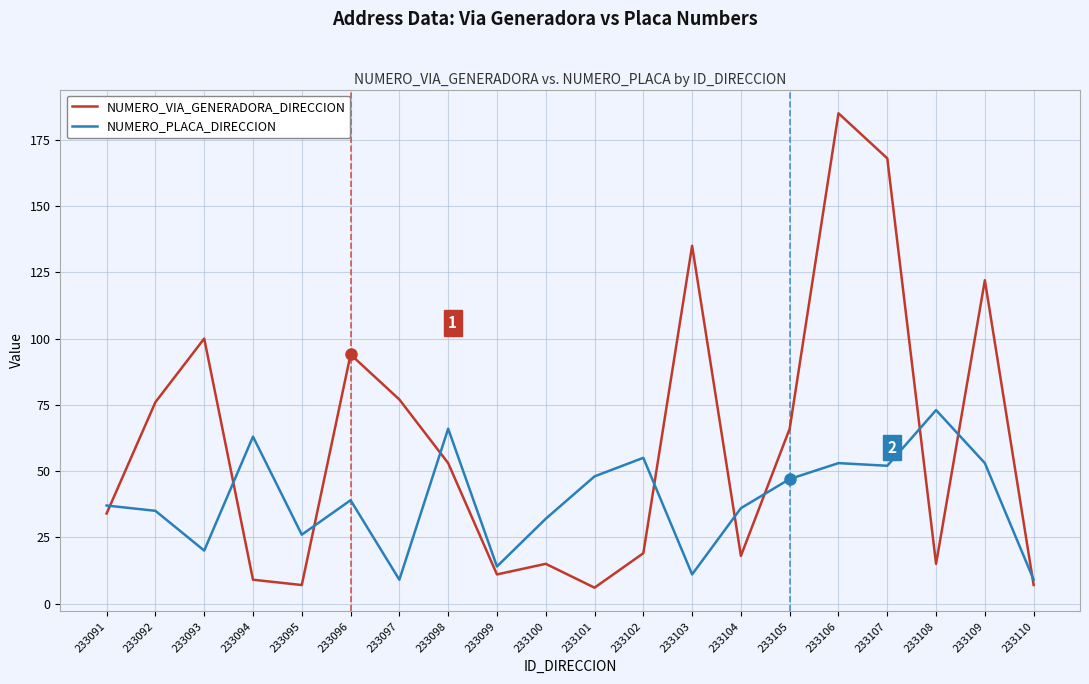

What is the average value of the NUMERO_PLACA_DIRECCION series?

39